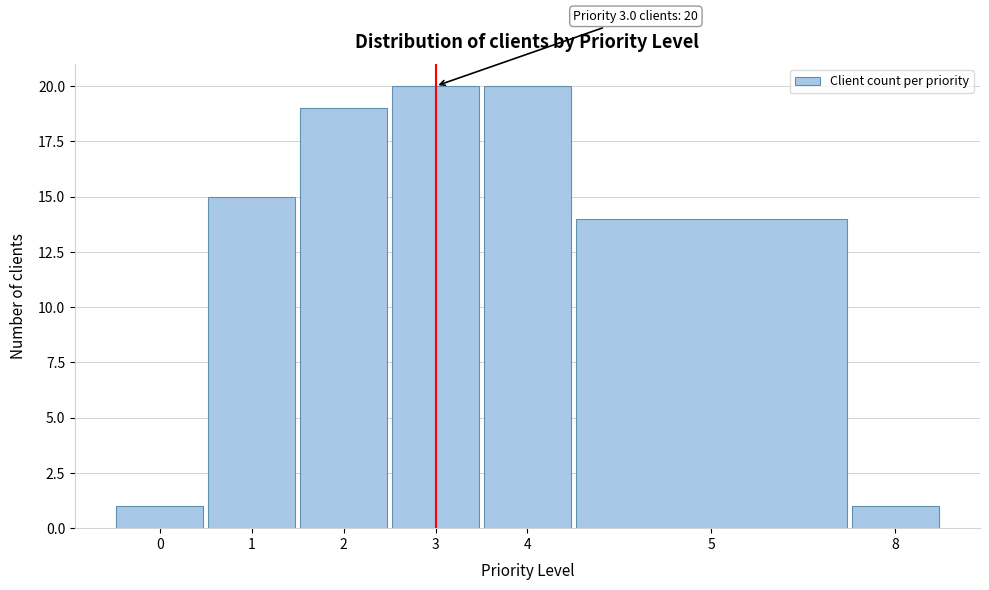

Reading left to right, list all the values displayed in this chart.

1	15	19	20	20	14	1